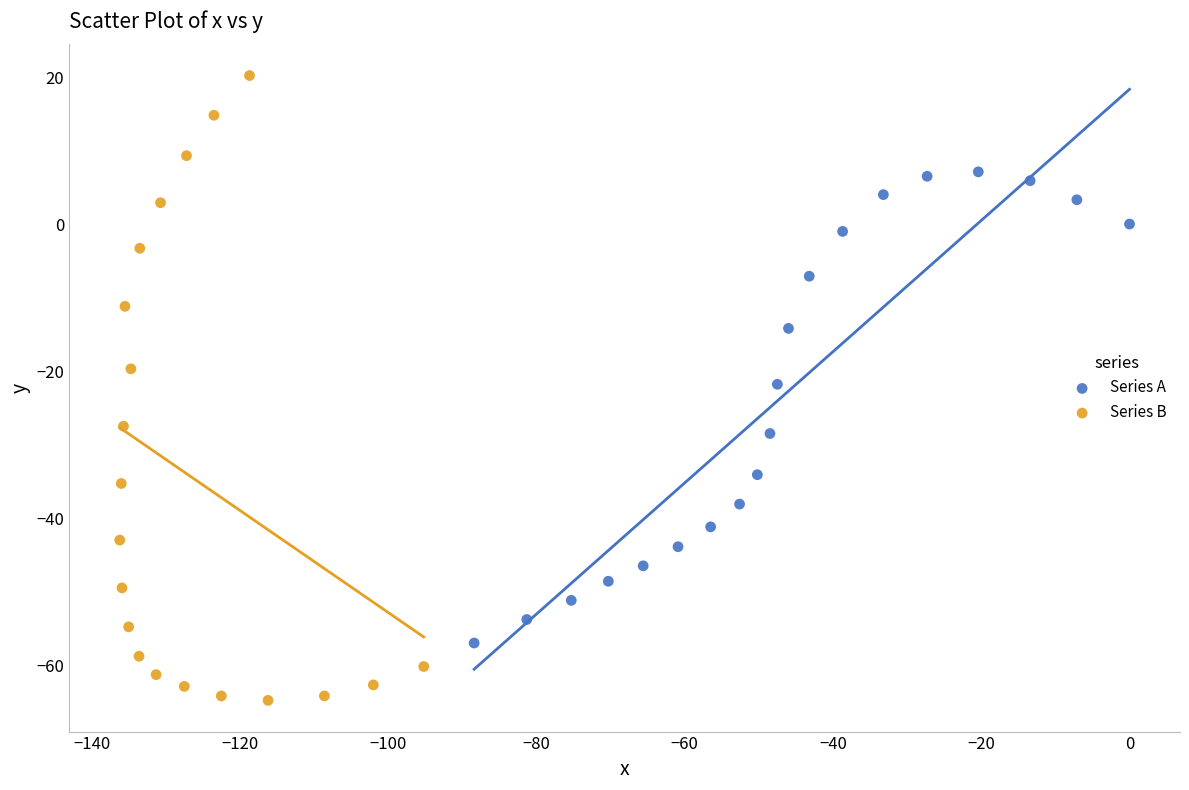

What are all the series names shown in the legend?

Series A, Series B